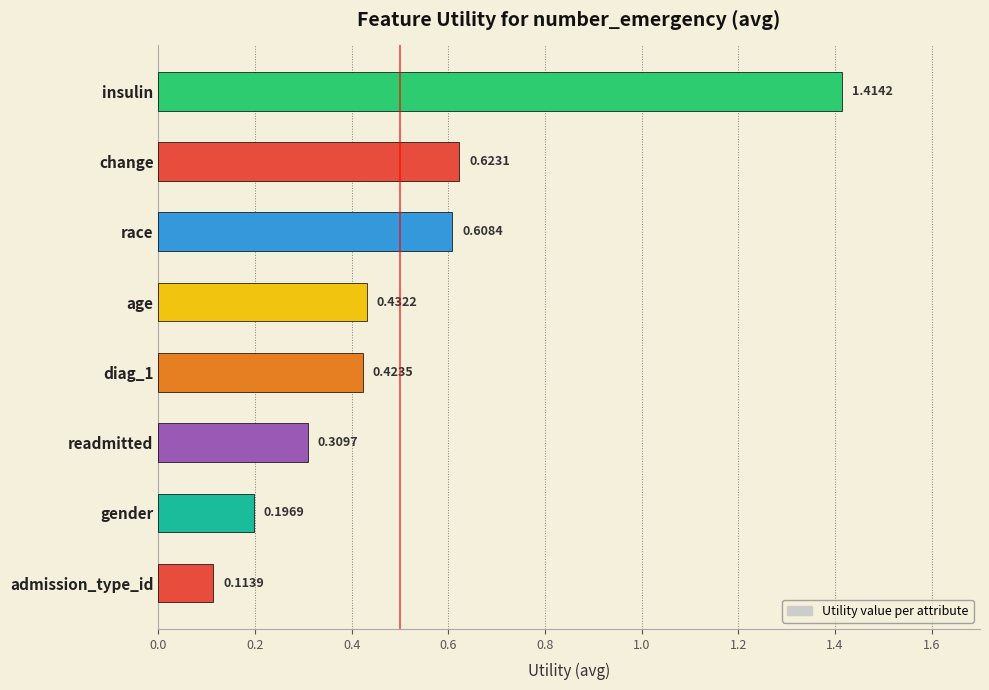

What is the difference between the maximum and minimum values?

1.3